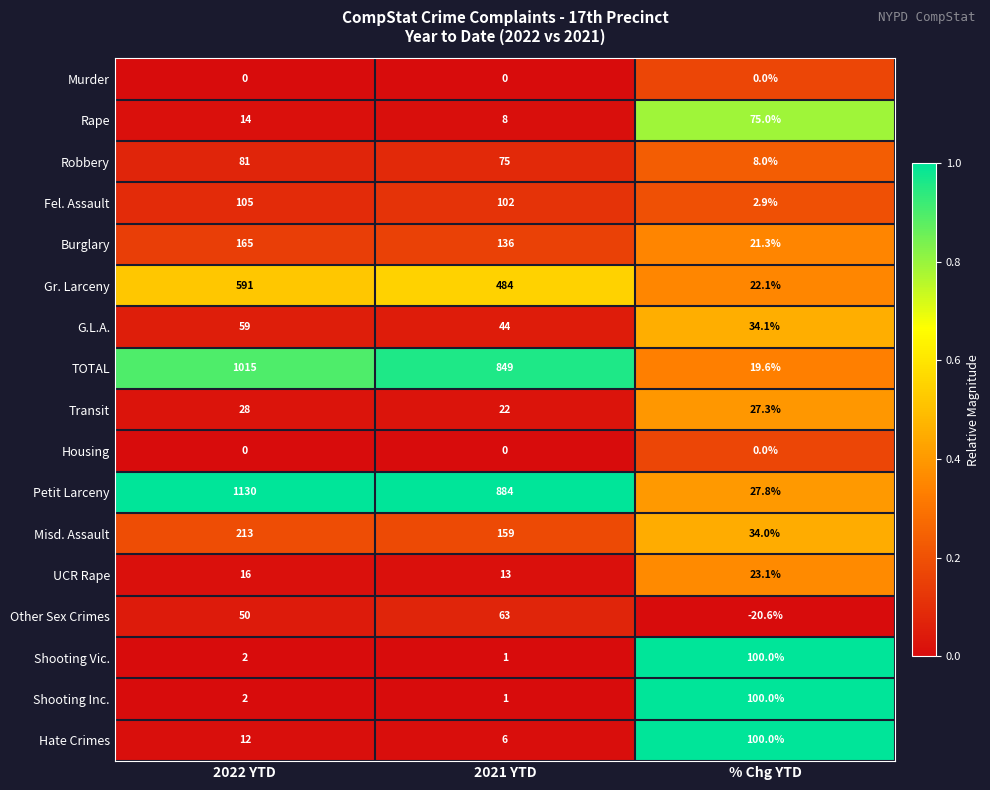

What is the highest value of the Transit series?

28.0